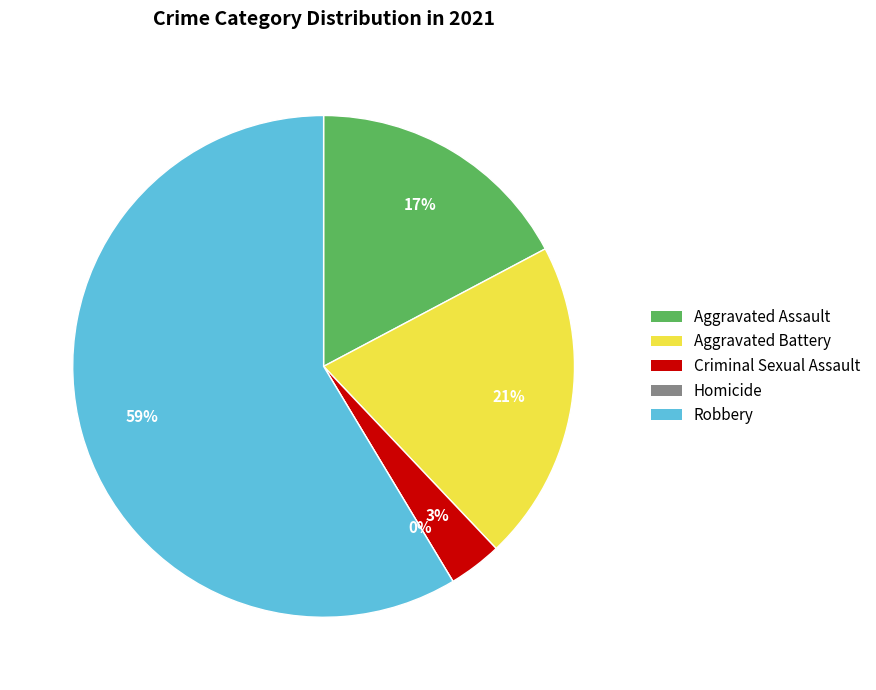

To the nearest percent, what is the combined percentage of Aggravated Assault and Aggravated Battery?

38%